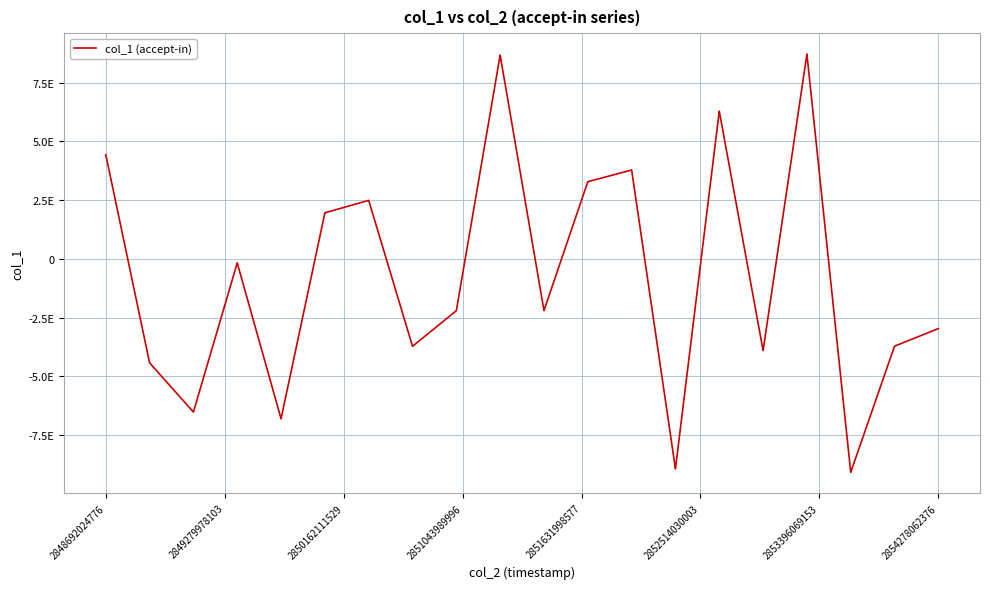

Is this an area chart (filled region under the line)?

No